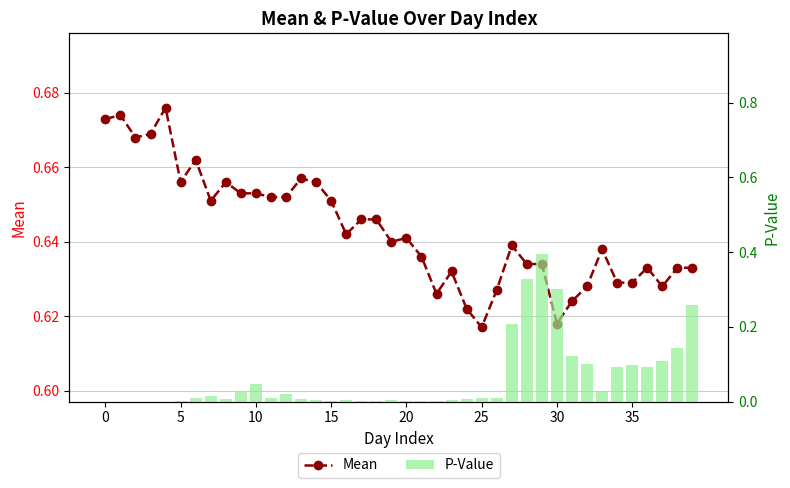

Rank the series at 38 from highest to lowest value.

Mean, P-Value